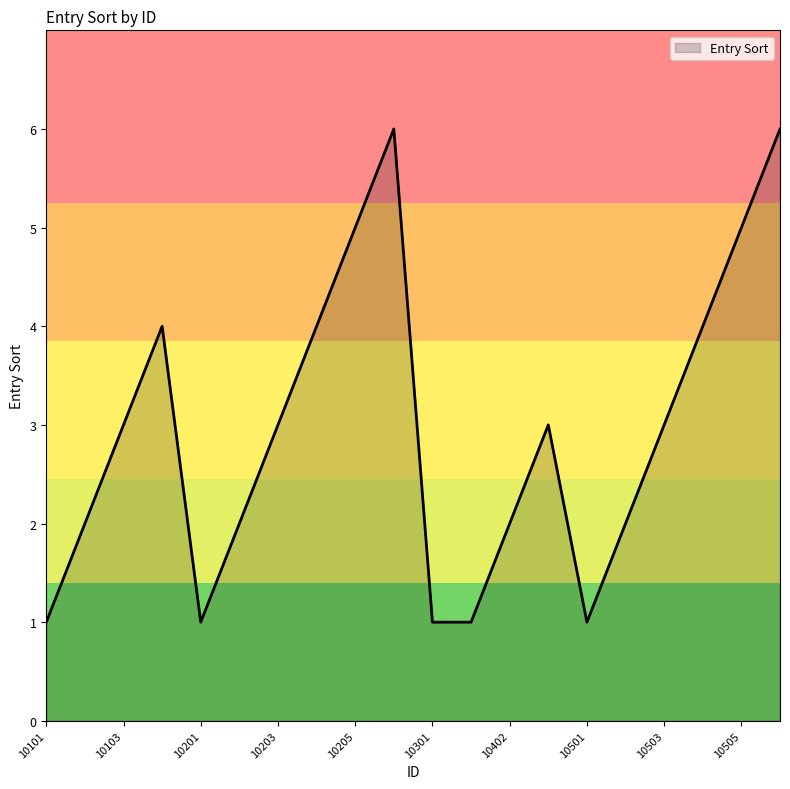

What is the difference between the maximum and minimum values?

5